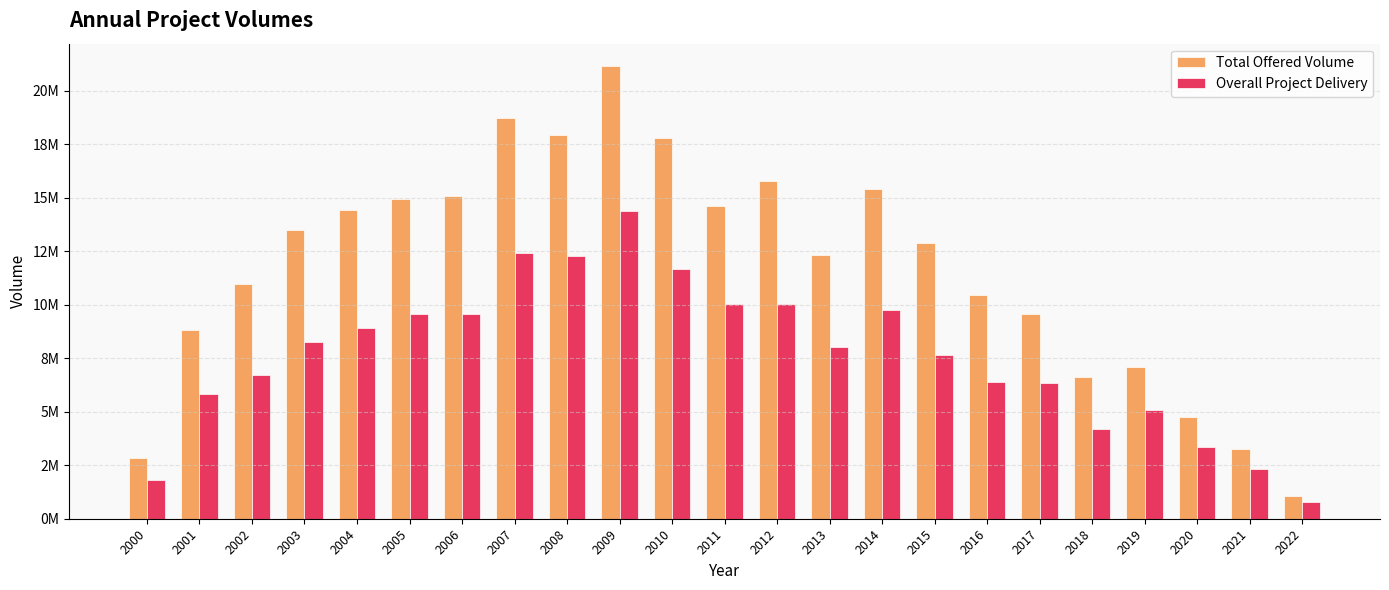

What are all the series names shown in the legend?

Total Offered Volume, Overall Project Delivery